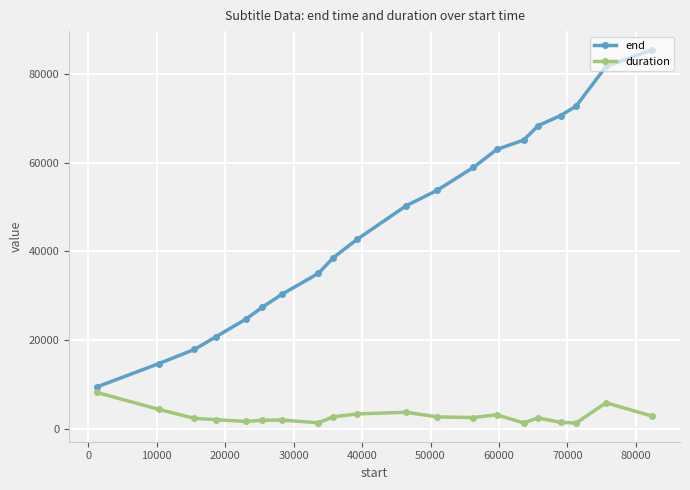

True or false: duration and end cross at least once.

False